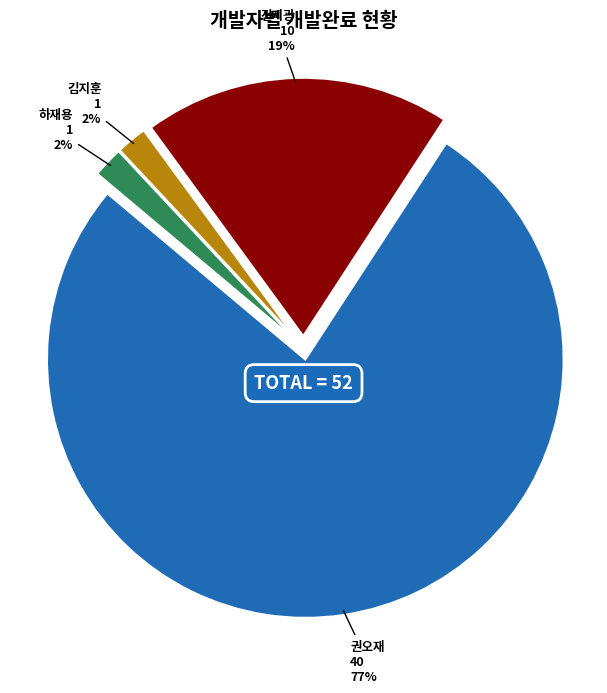

To the nearest percent, what portion does 권오재 represent?

77%